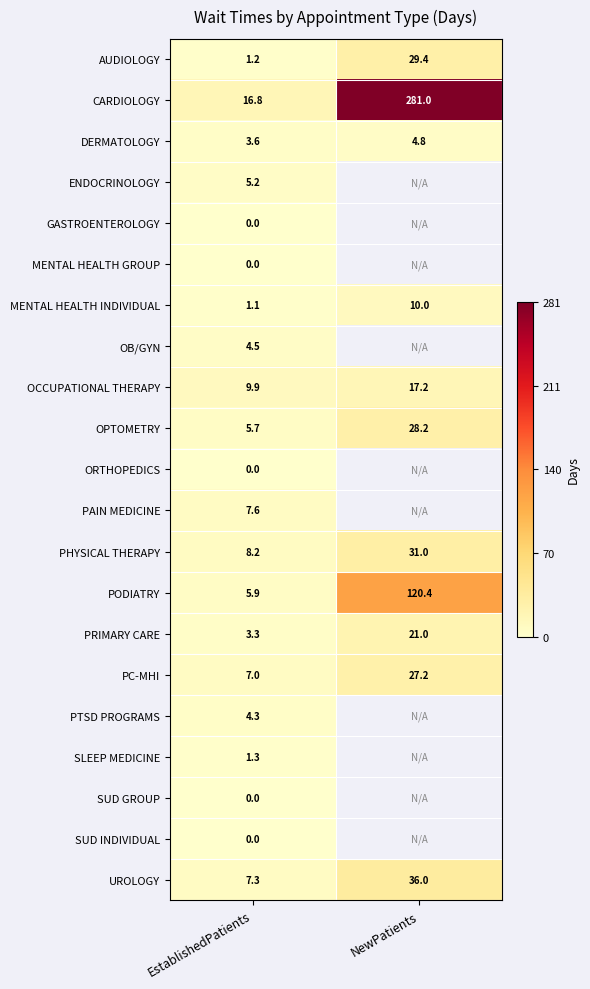

At how many categories does at least one series exceed 199?

1